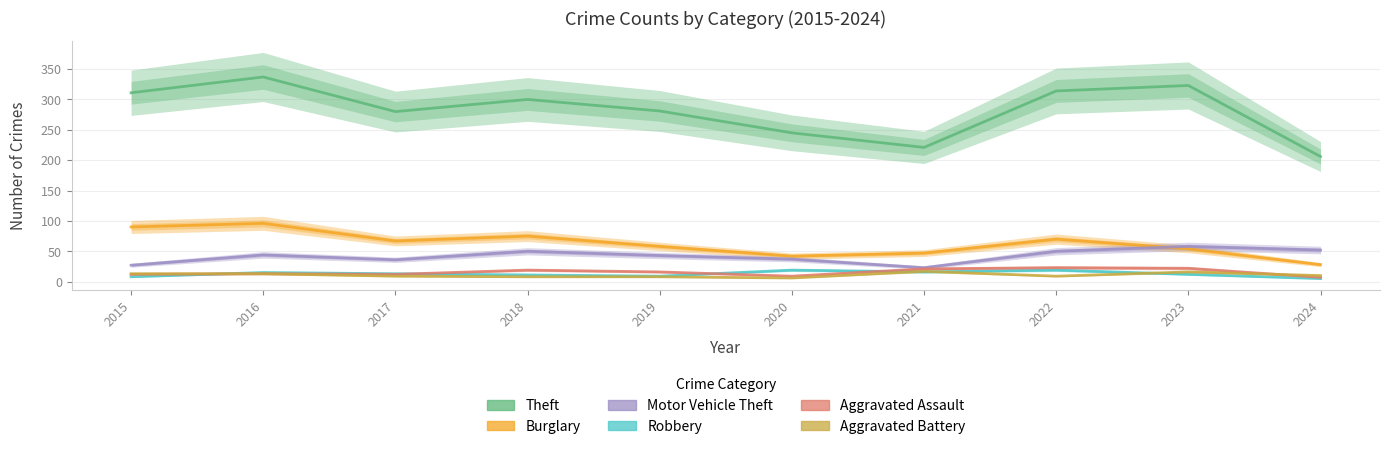

What is the value of the Burglary point at the 6th from the left?

42